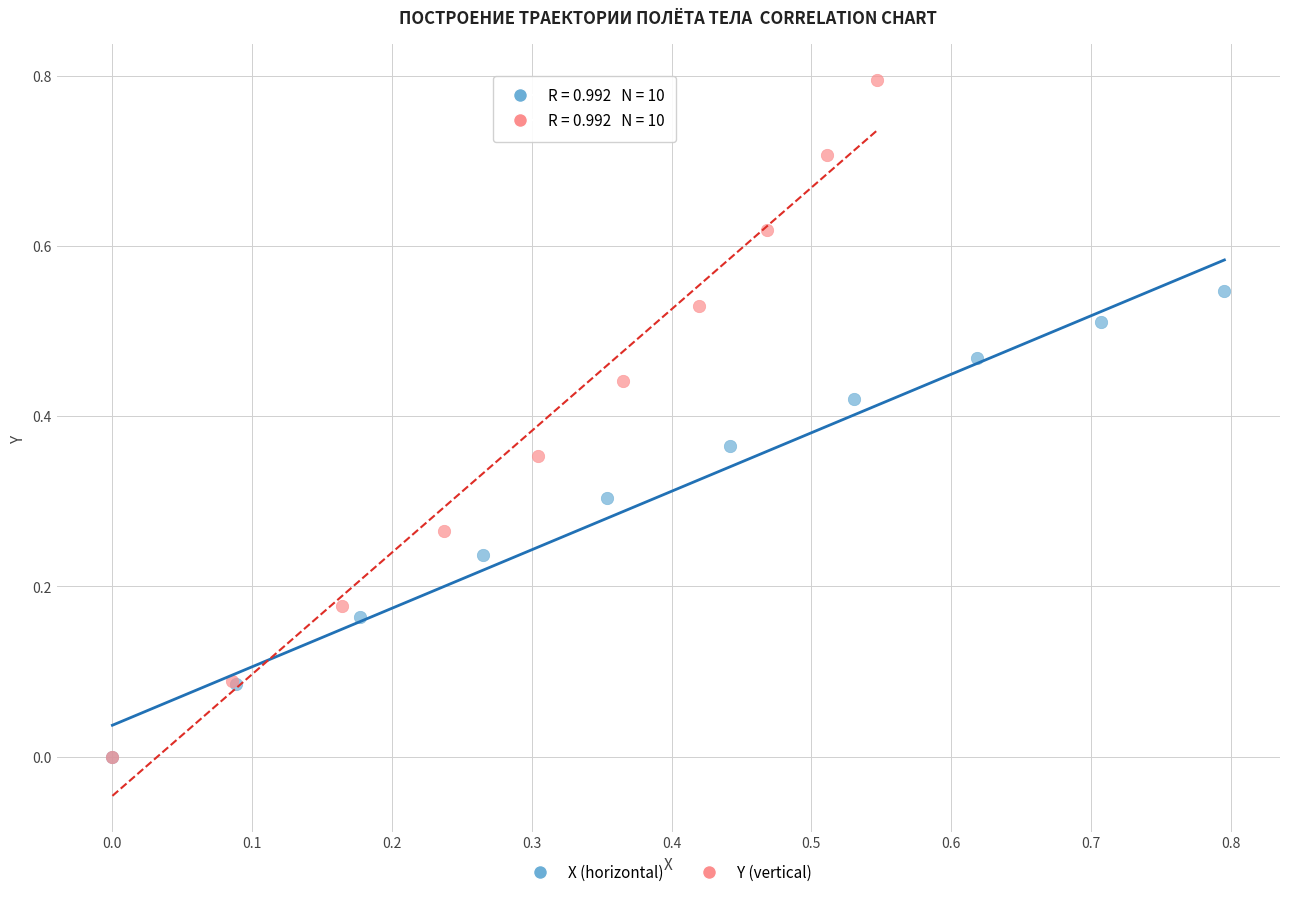

Which series reaches the maximum Y coordinate?

Y (vertical)